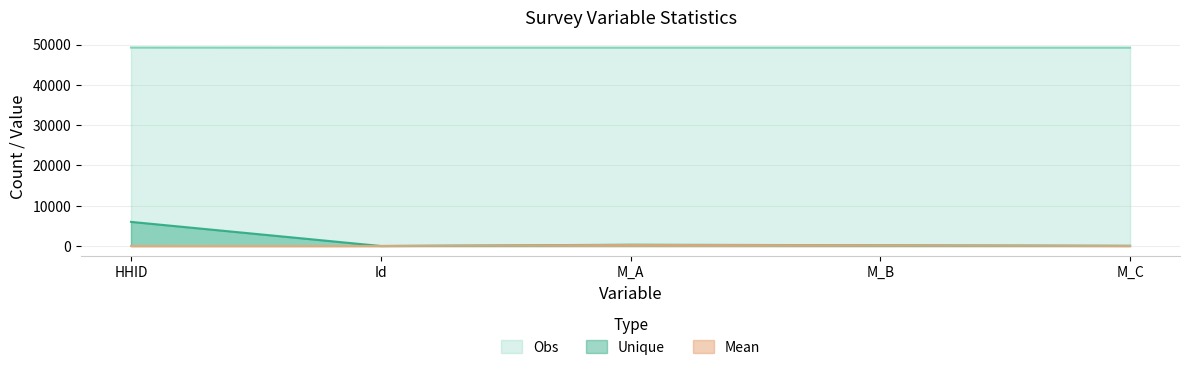

What value does the Unique series have at HHID?

6000.0